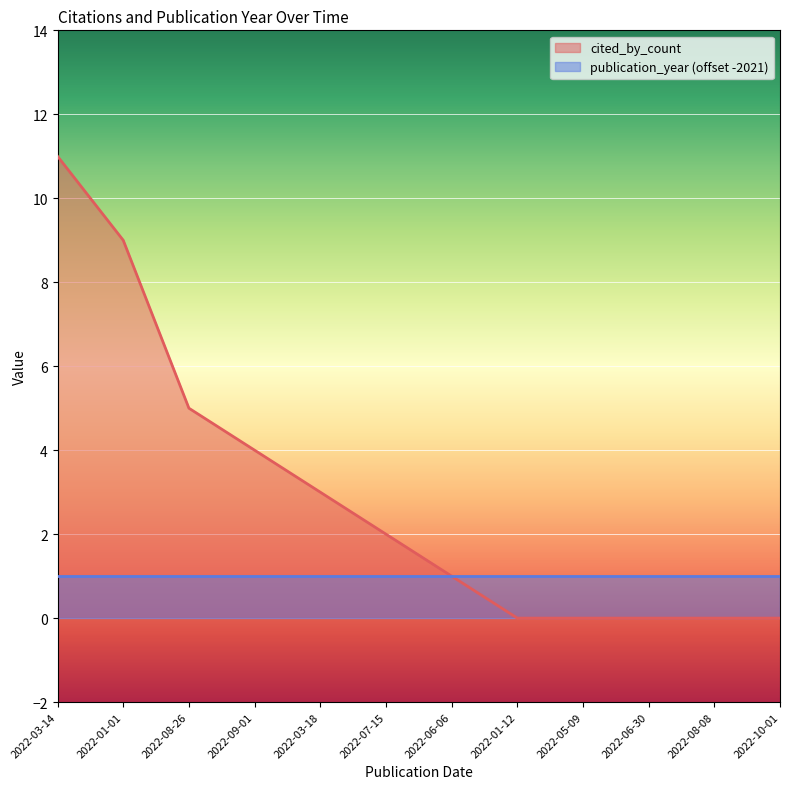

List the labels in order of value, smallest first.

2022-01-12, 2022-05-09, 2022-06-30, 2022-08-08, 2022-10-01, 2022-06-06, 2022-07-15, 2022-03-18, 2022-09-01, 2022-08-26, 2022-01-01, 2022-03-14